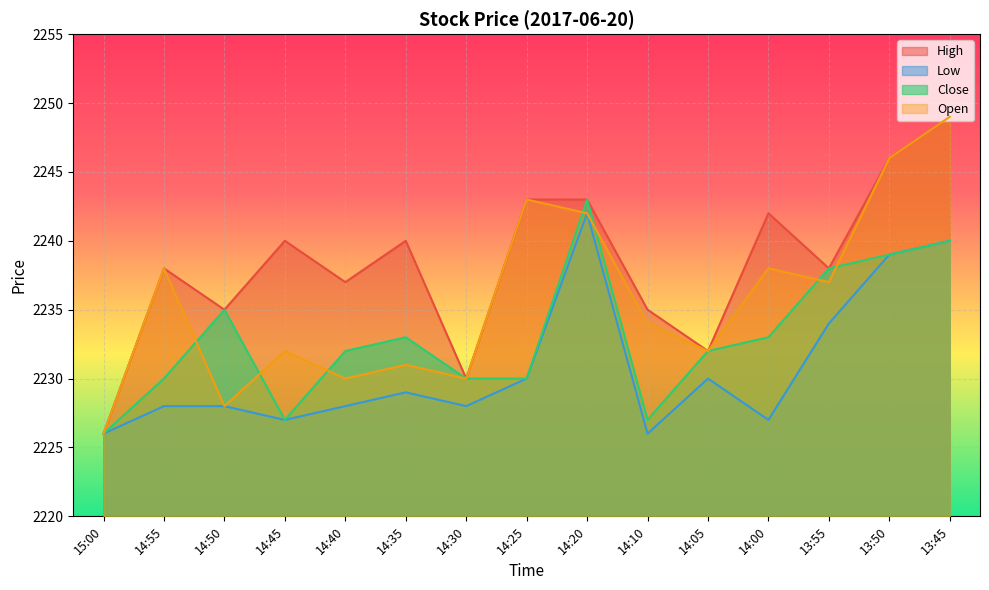

How many lines are shown in the chart?

4